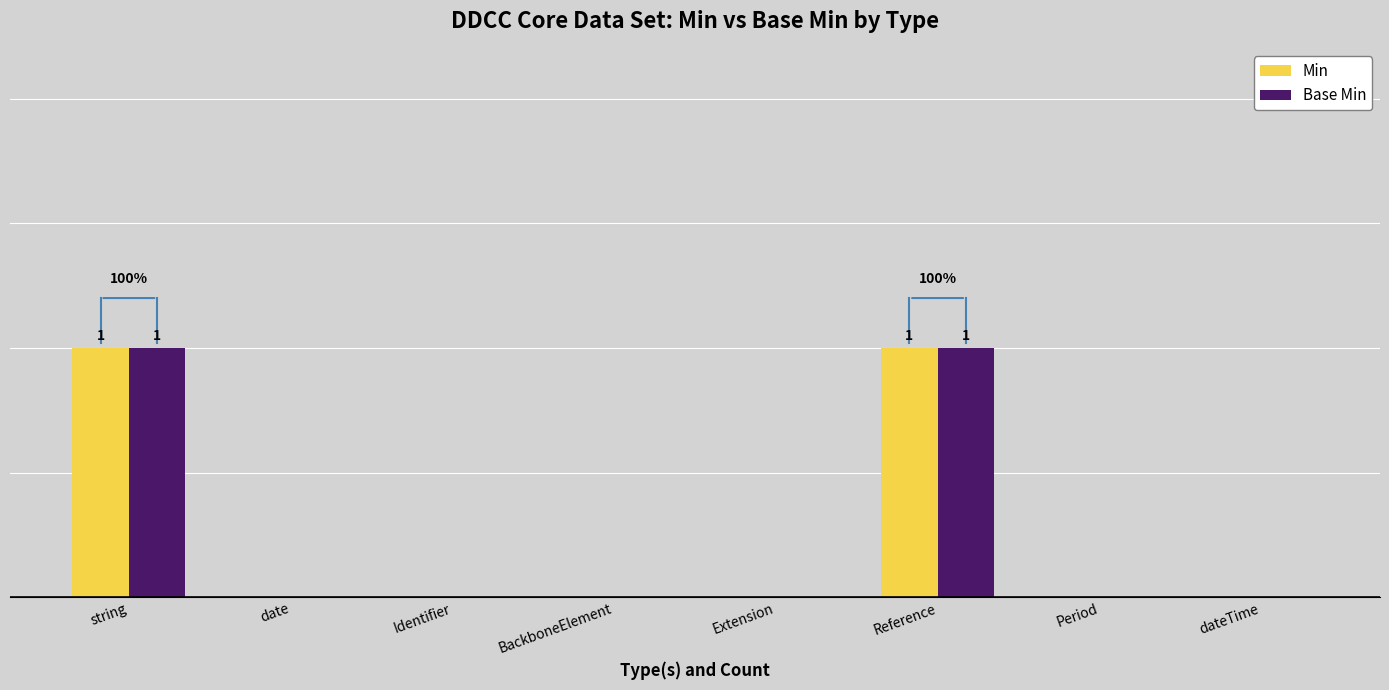

Are the bars grouped side by side (vs. stacked)?

Yes